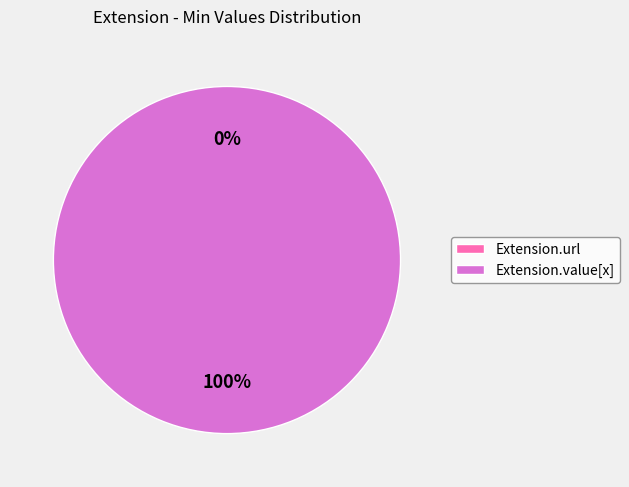

To the nearest percent, what is the difference between the Extension.value[x] and Extension.url slice percentages?

100%